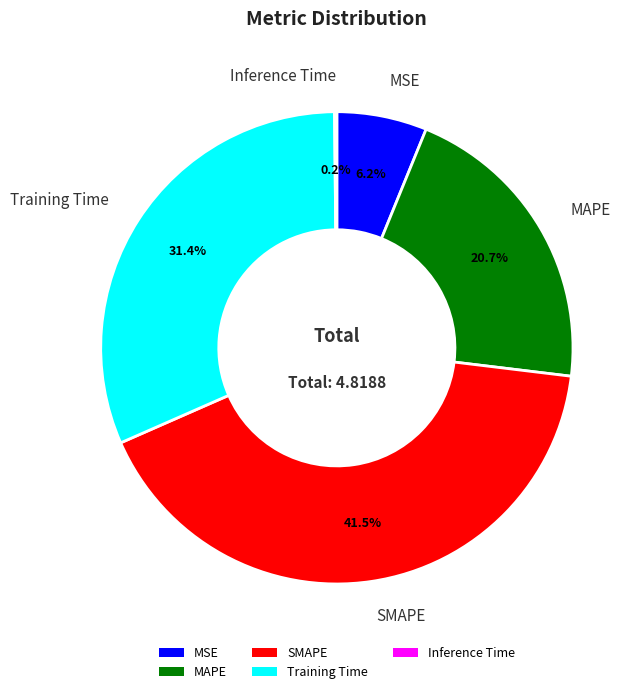

To the nearest percent, what is the combined percentage of MAPE and SMAPE?

62%